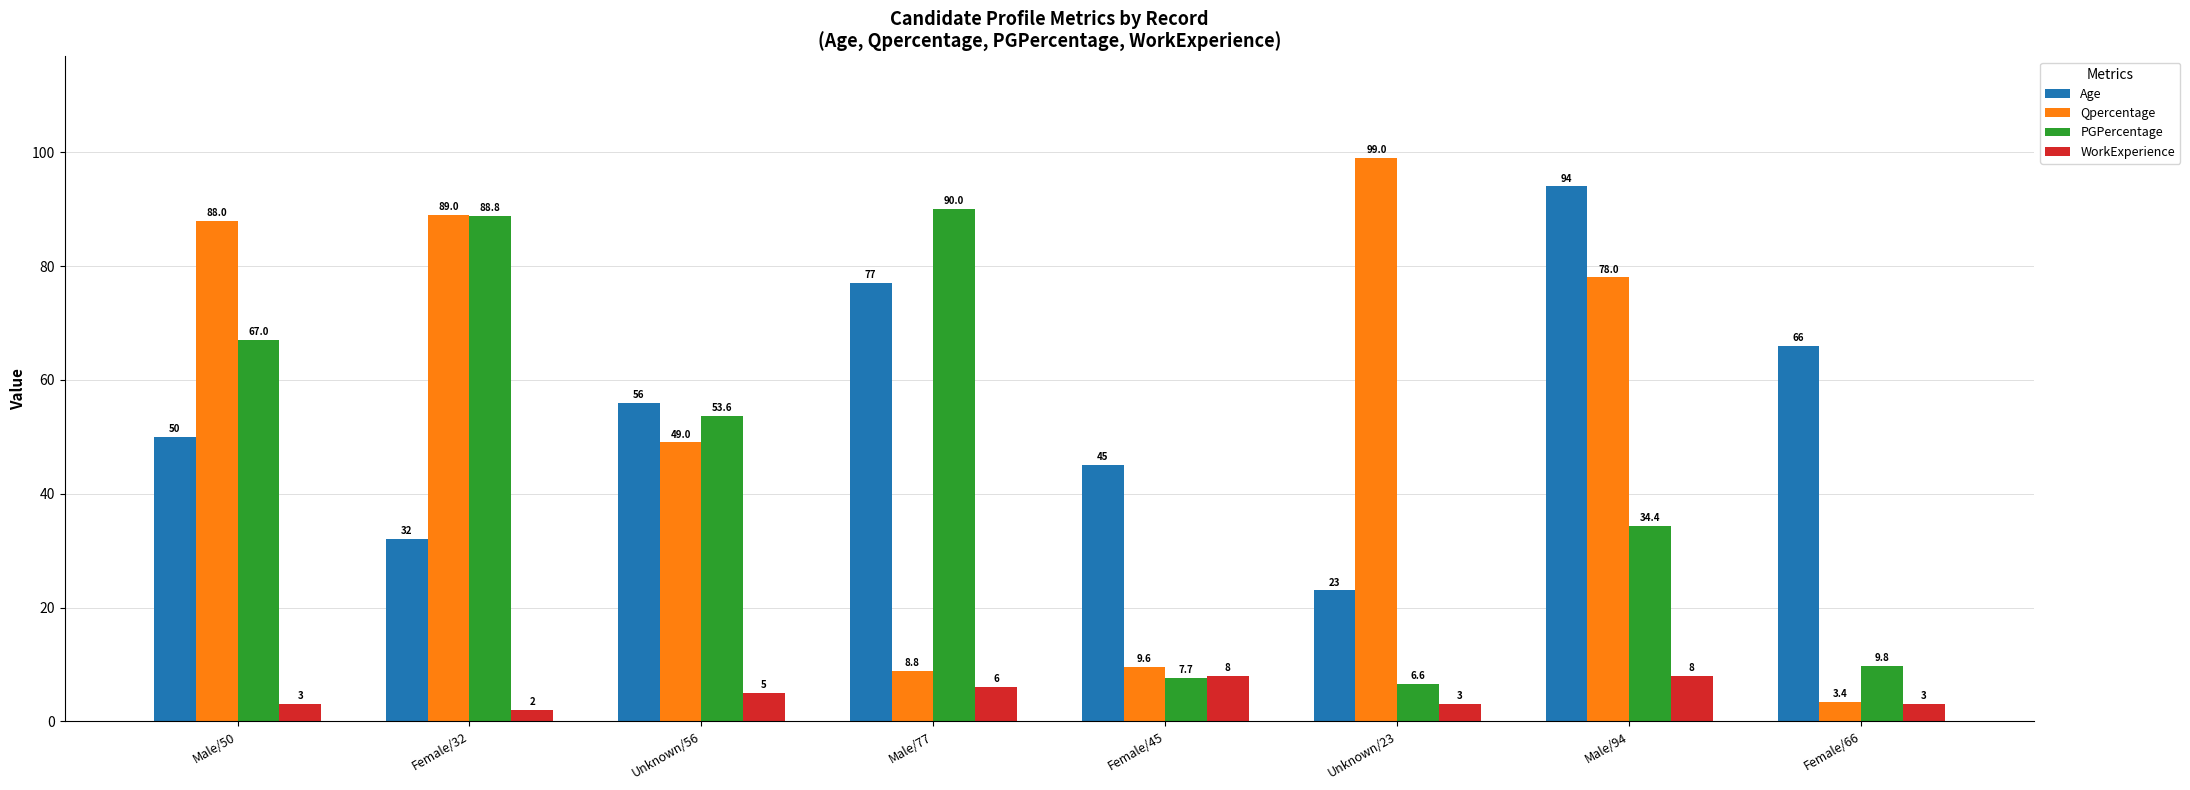

True or false: Qpercentage has a value of 8.8 at Male/77.

True